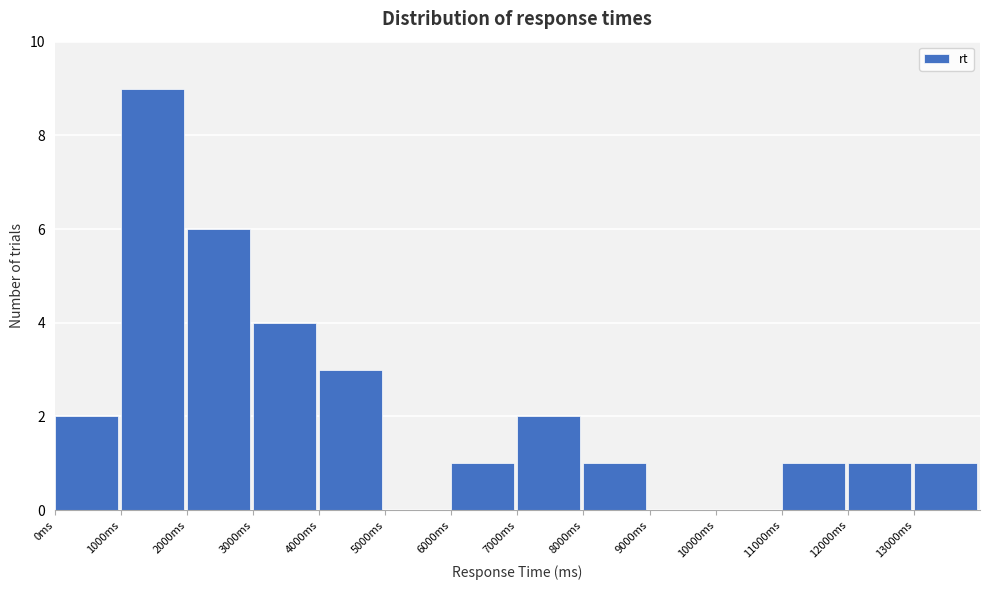

Over which range of the x-axis is the bar tallest?

1000 to 2000